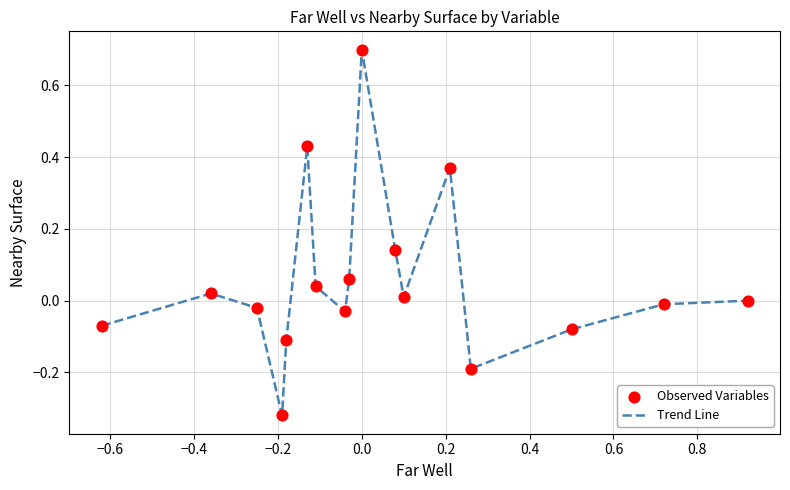

What is the greatest value displayed?

0.7